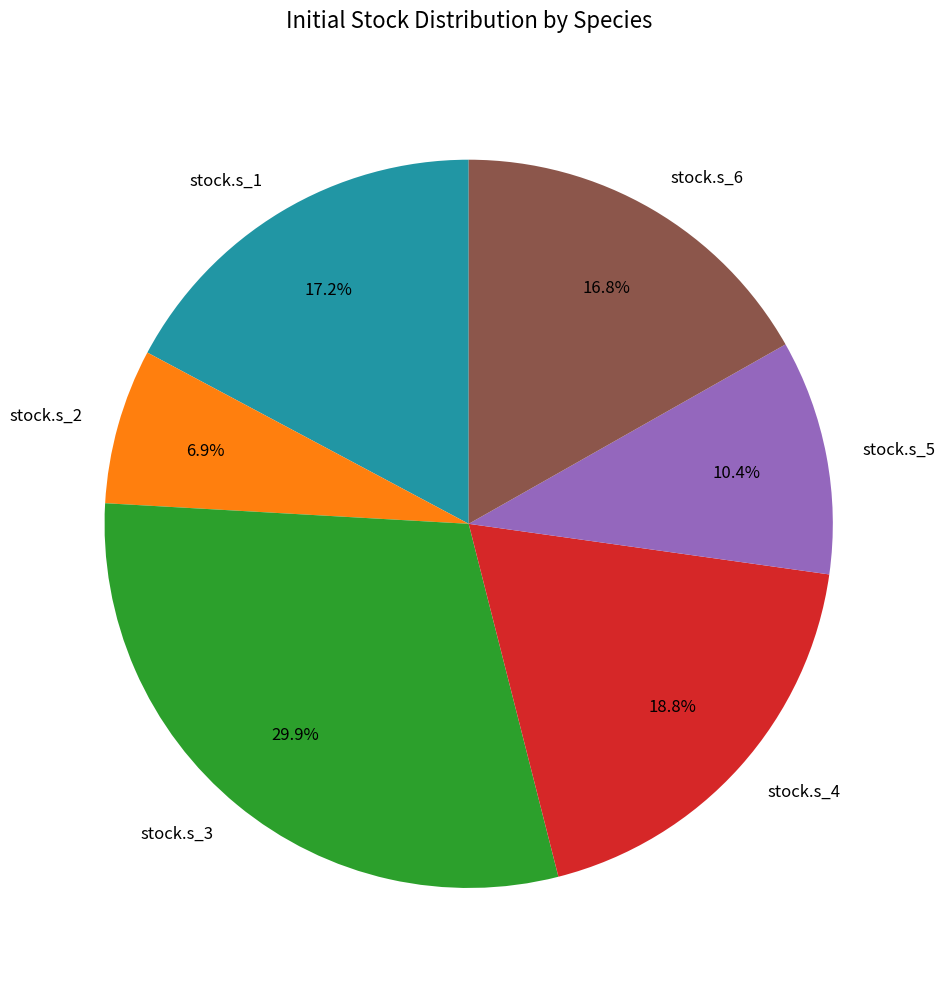

Which category has the biggest portion of the pie?

stock.s_3